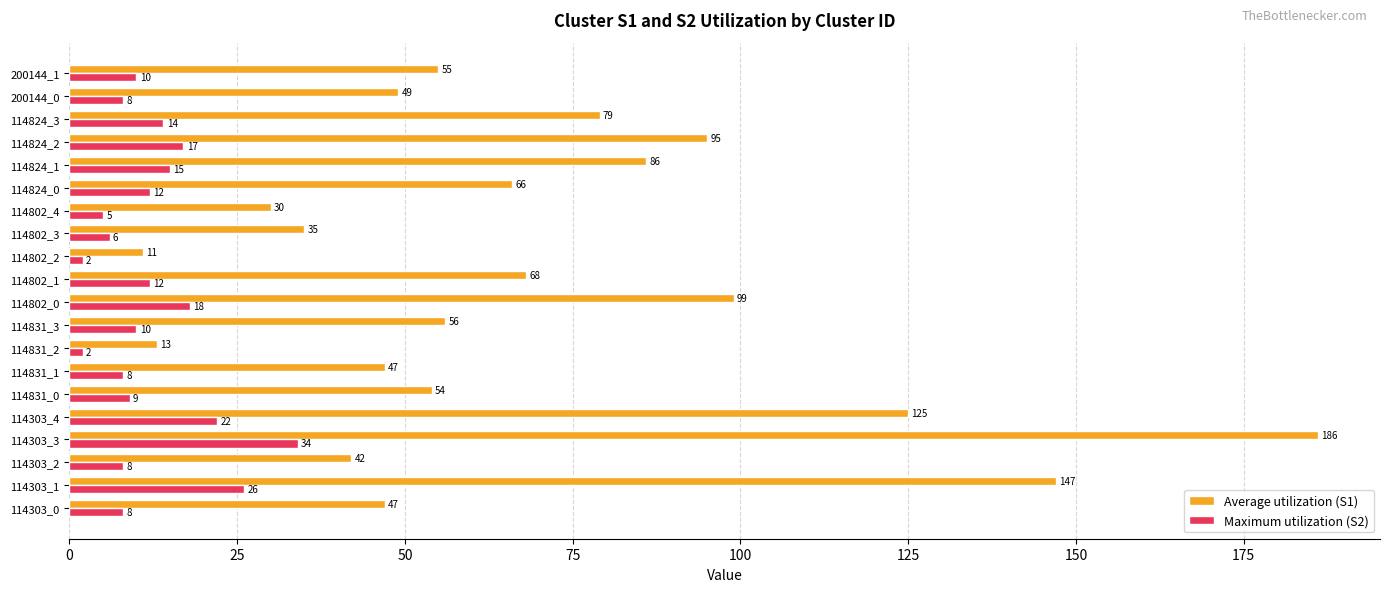

The value of Average utilization (S1) at 114831_0 is 54. True or false?

True